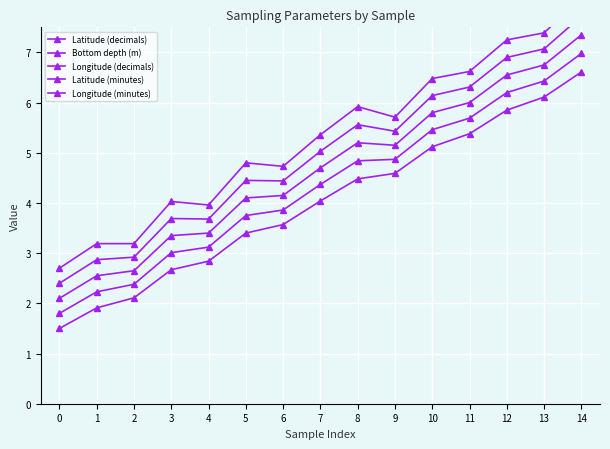

What is the value of the Bottom depth (m) point at the 10th from the left?

4.9